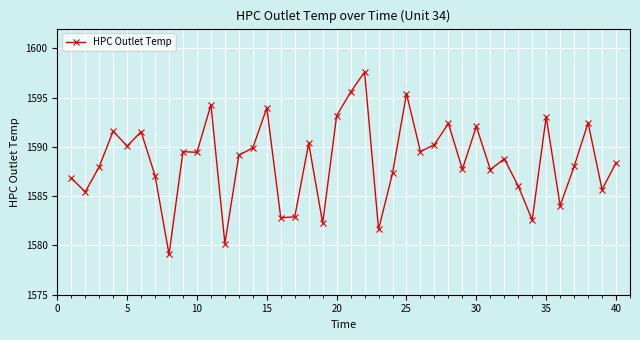

What is the value of the 28th point from the left?

1592.4